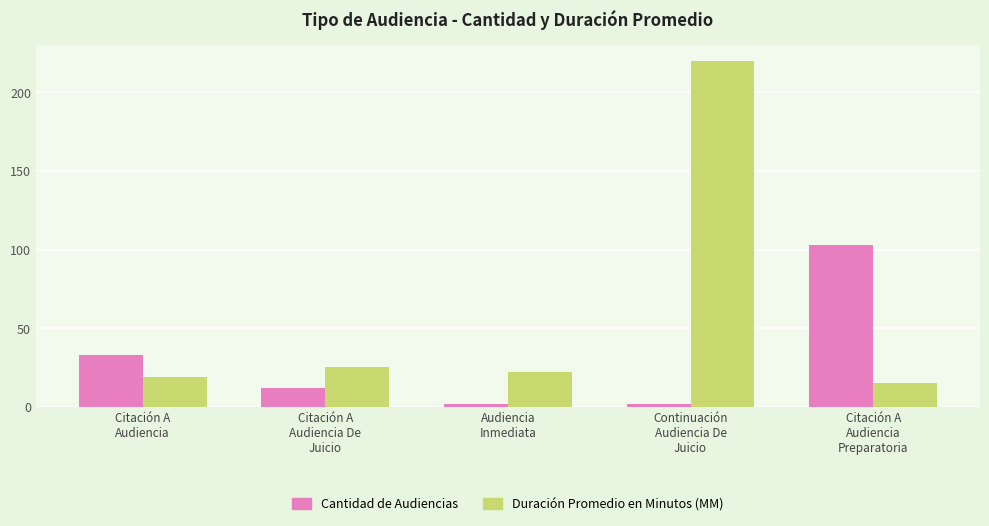

At which category is the sum across all series the highest?

Continuación
Audiencia De
Juicio